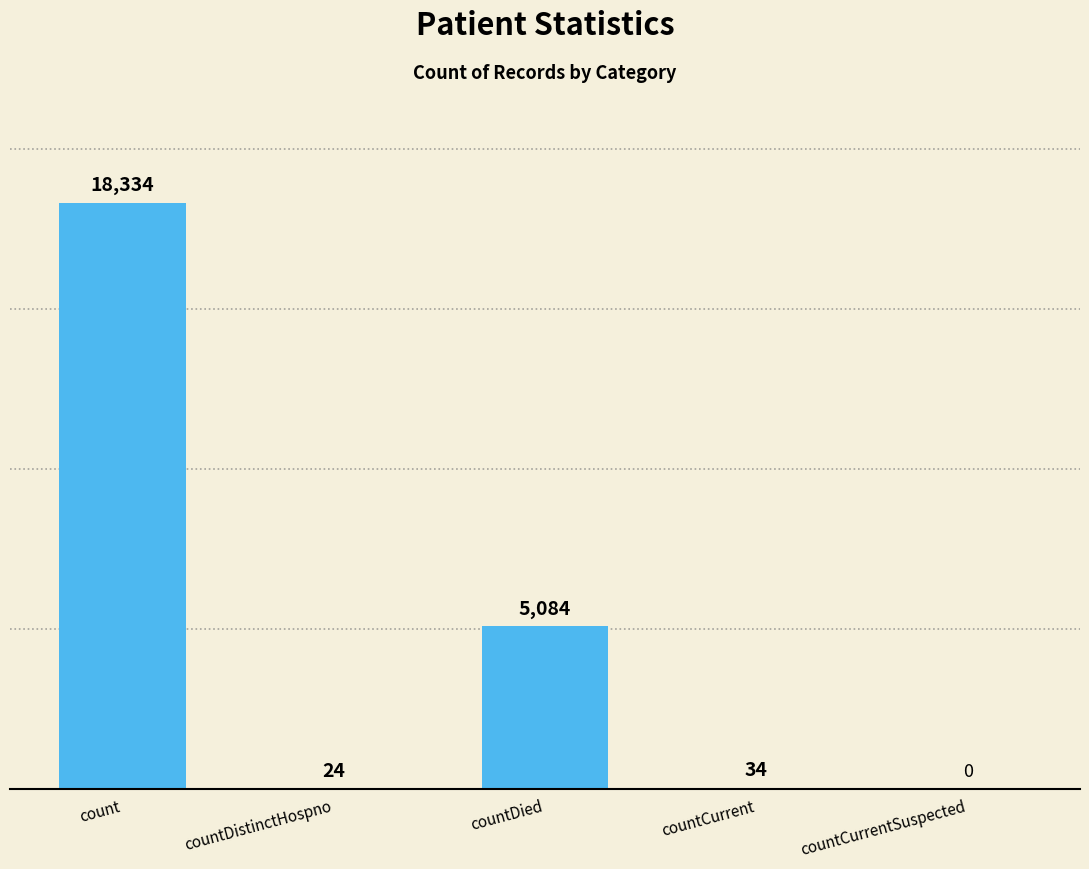

Where is the data nearest to the value 9167?

countDied